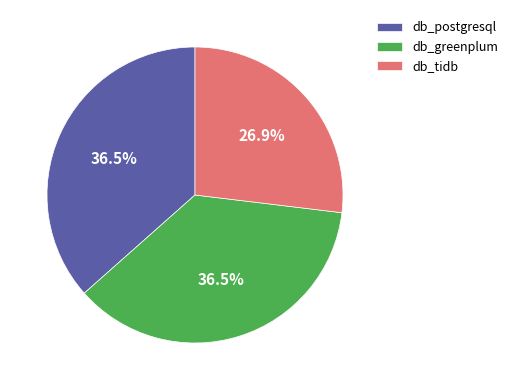

How many slices are in this pie chart?

3